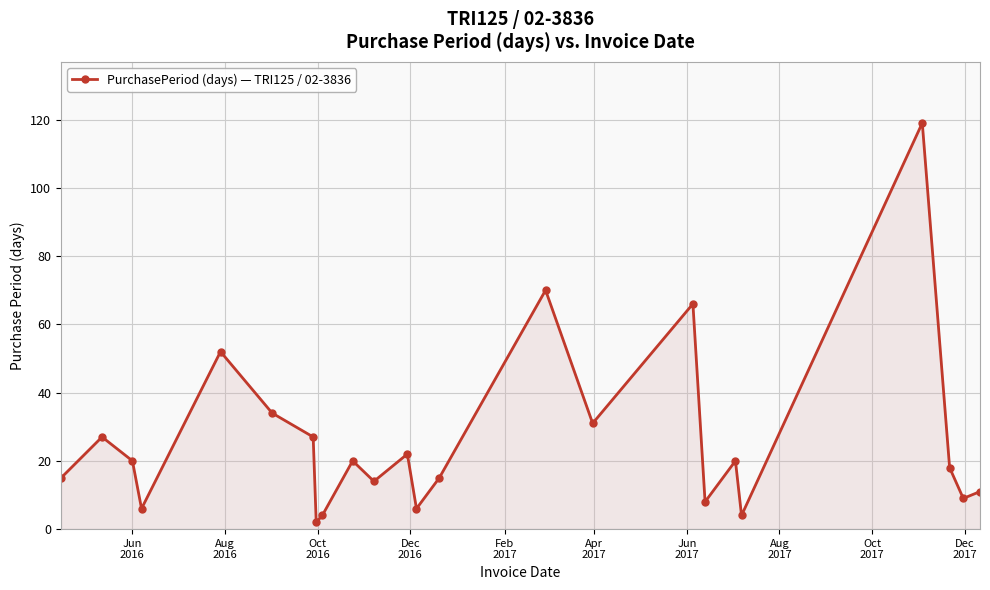

What is the maximum value shown in the chart?

119